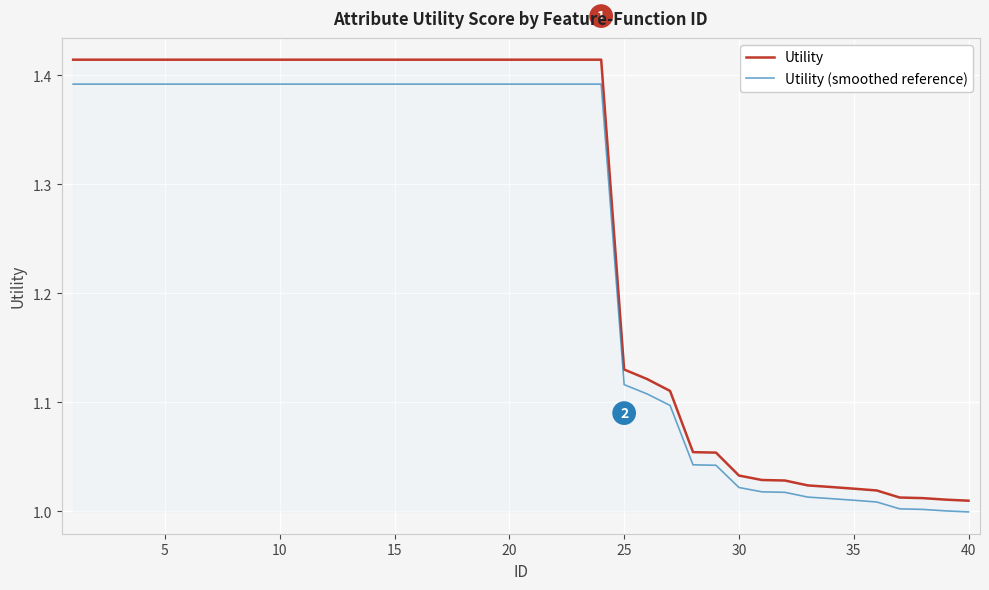

True or false: Utility and Utility (smoothed reference) intersect in this chart.

False